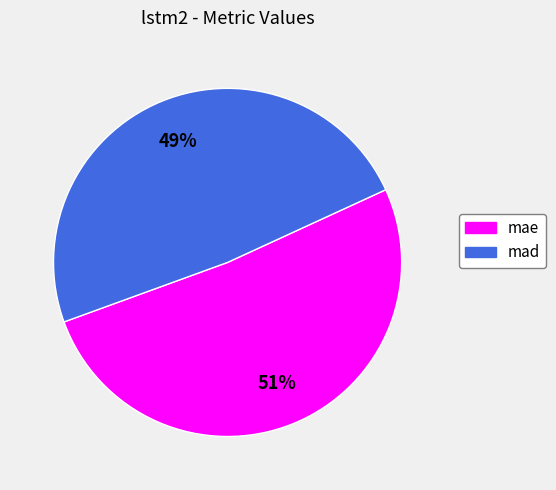

Is the sum of mae and mad greater than half?

Yes